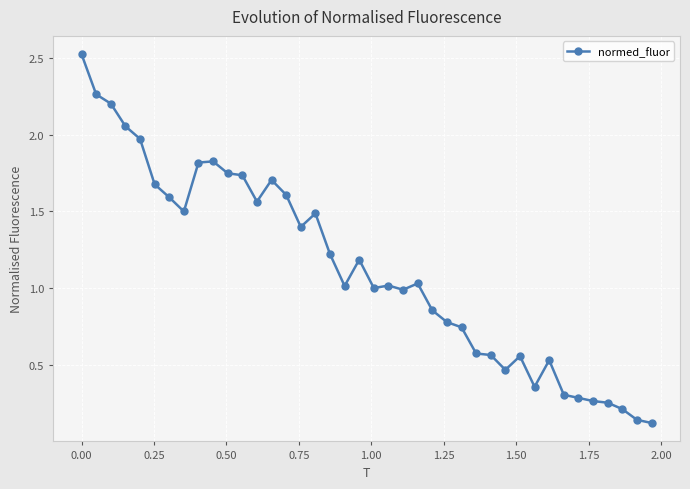

How many series are shown in this chart?

1